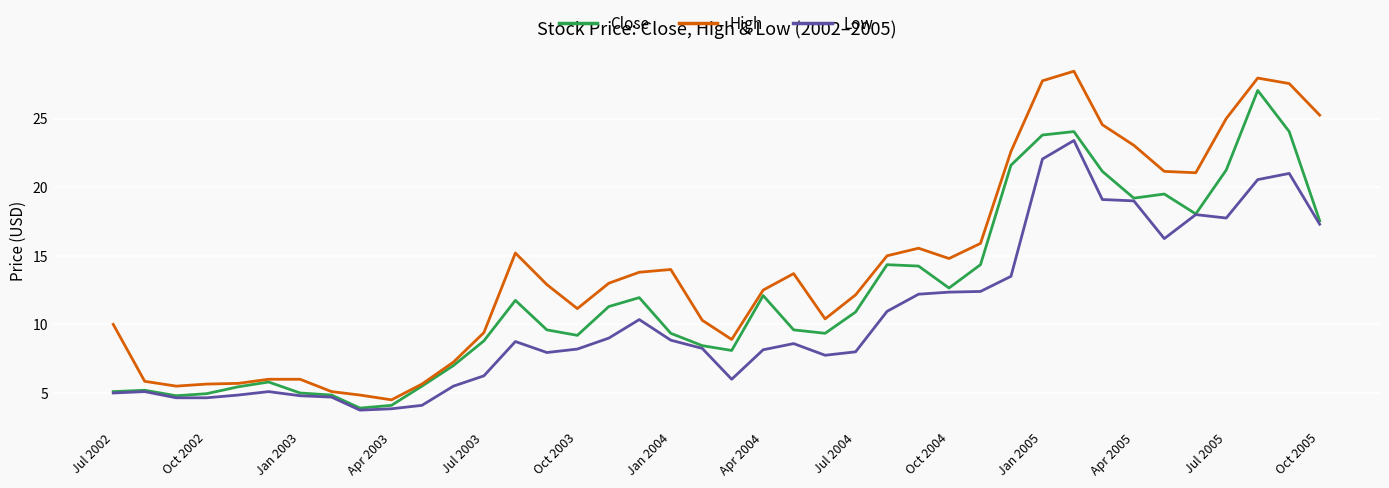

Which series has the largest total across all categories?

High